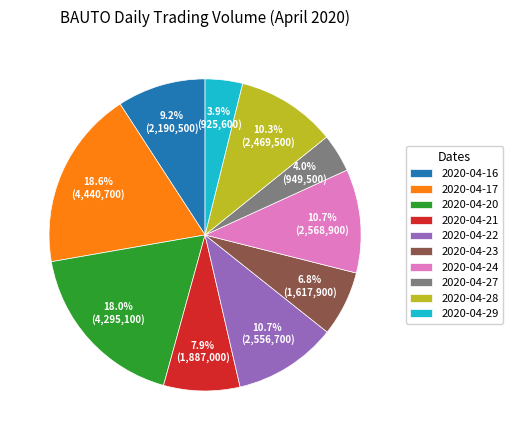

Is it true that 2020-04-22 is 11% of the pie?

True